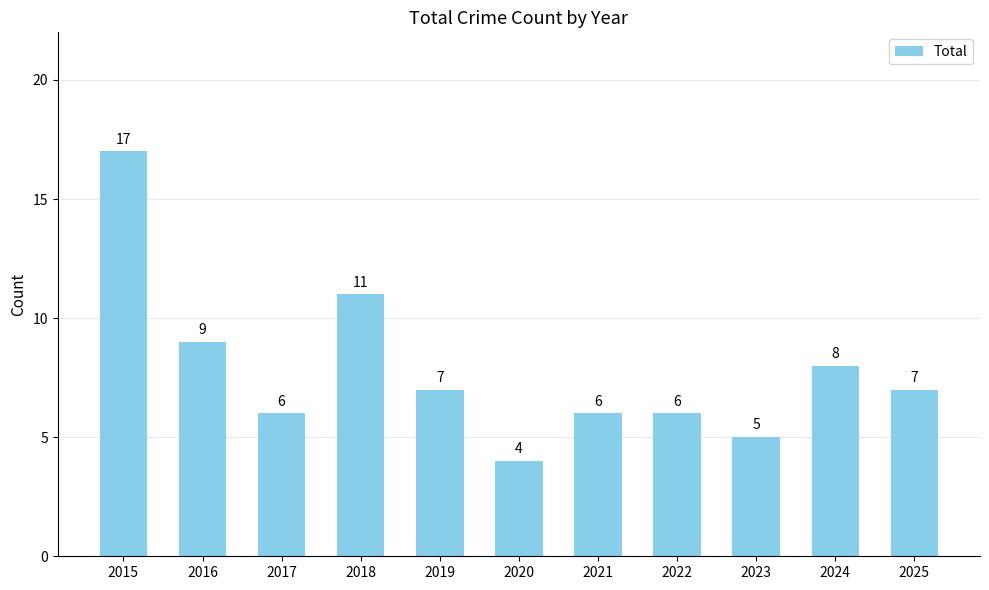

At which label is the value closest to 10?

2016